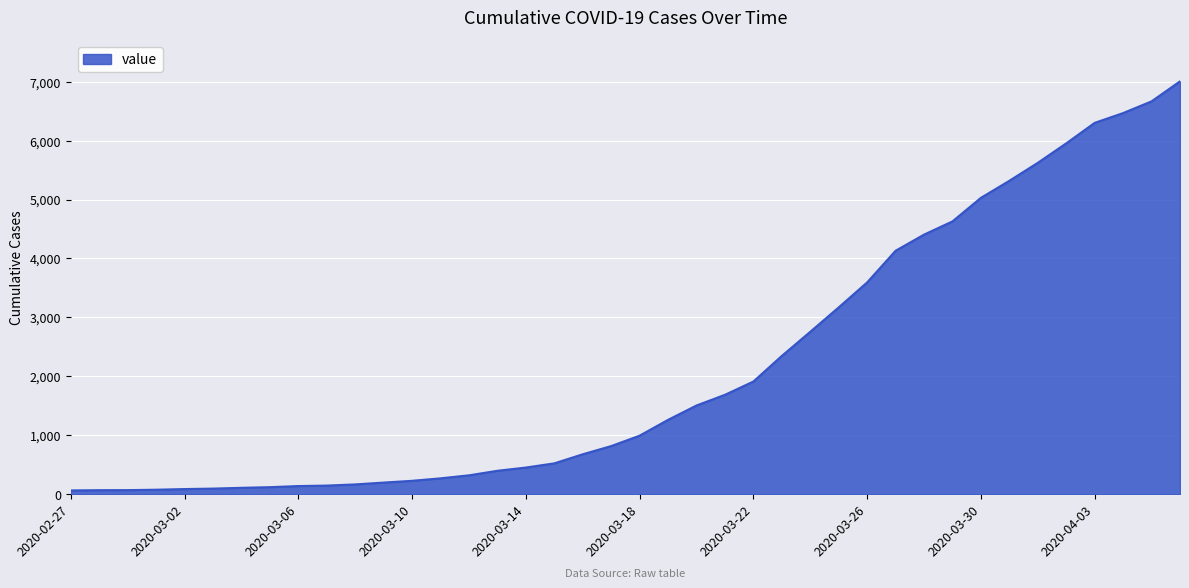

What is the maximum value shown in the chart?

7005